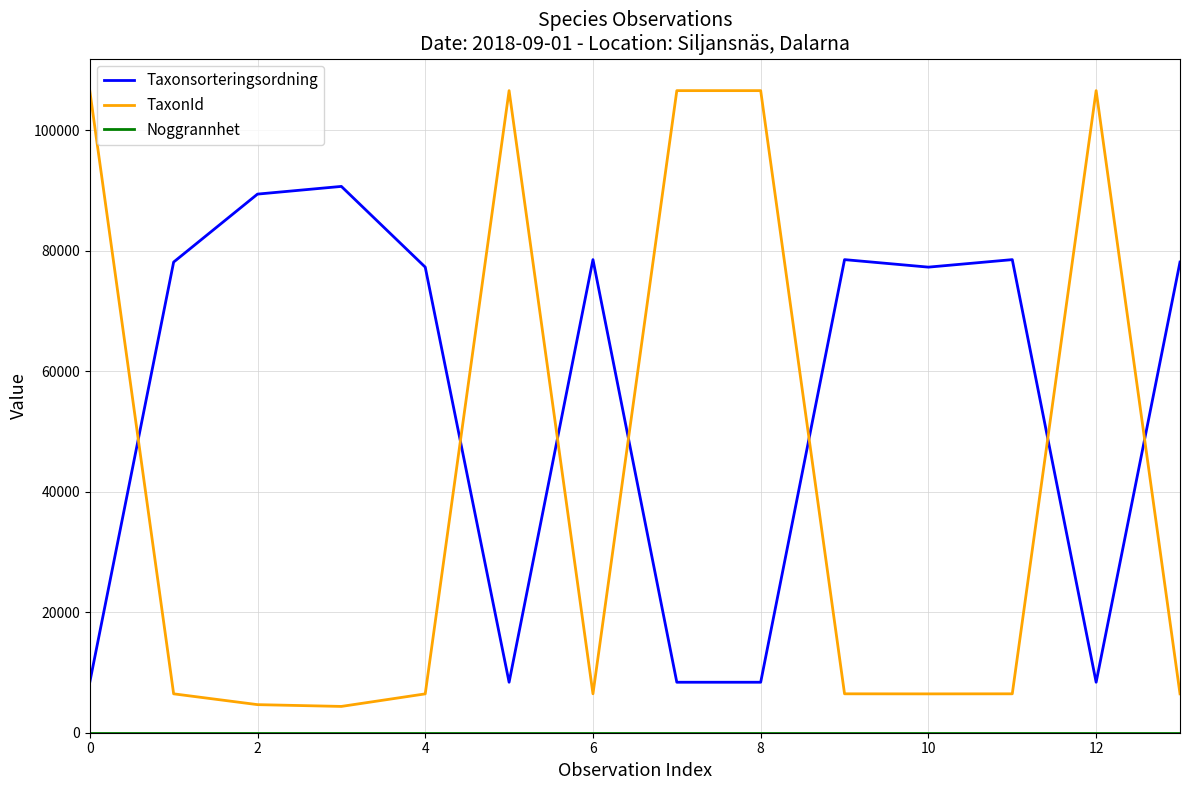

Which series has the largest total across all categories?

Taxonsorteringsordning